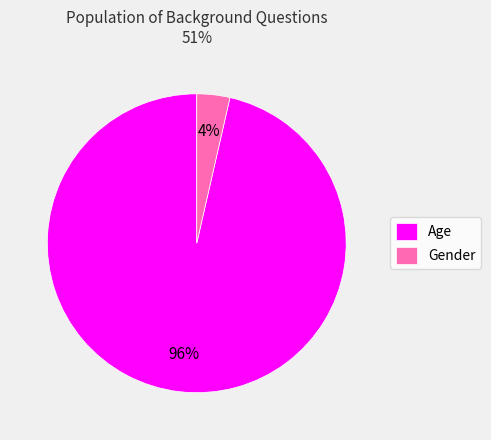

Which has a higher value, Age or Gender?

Age